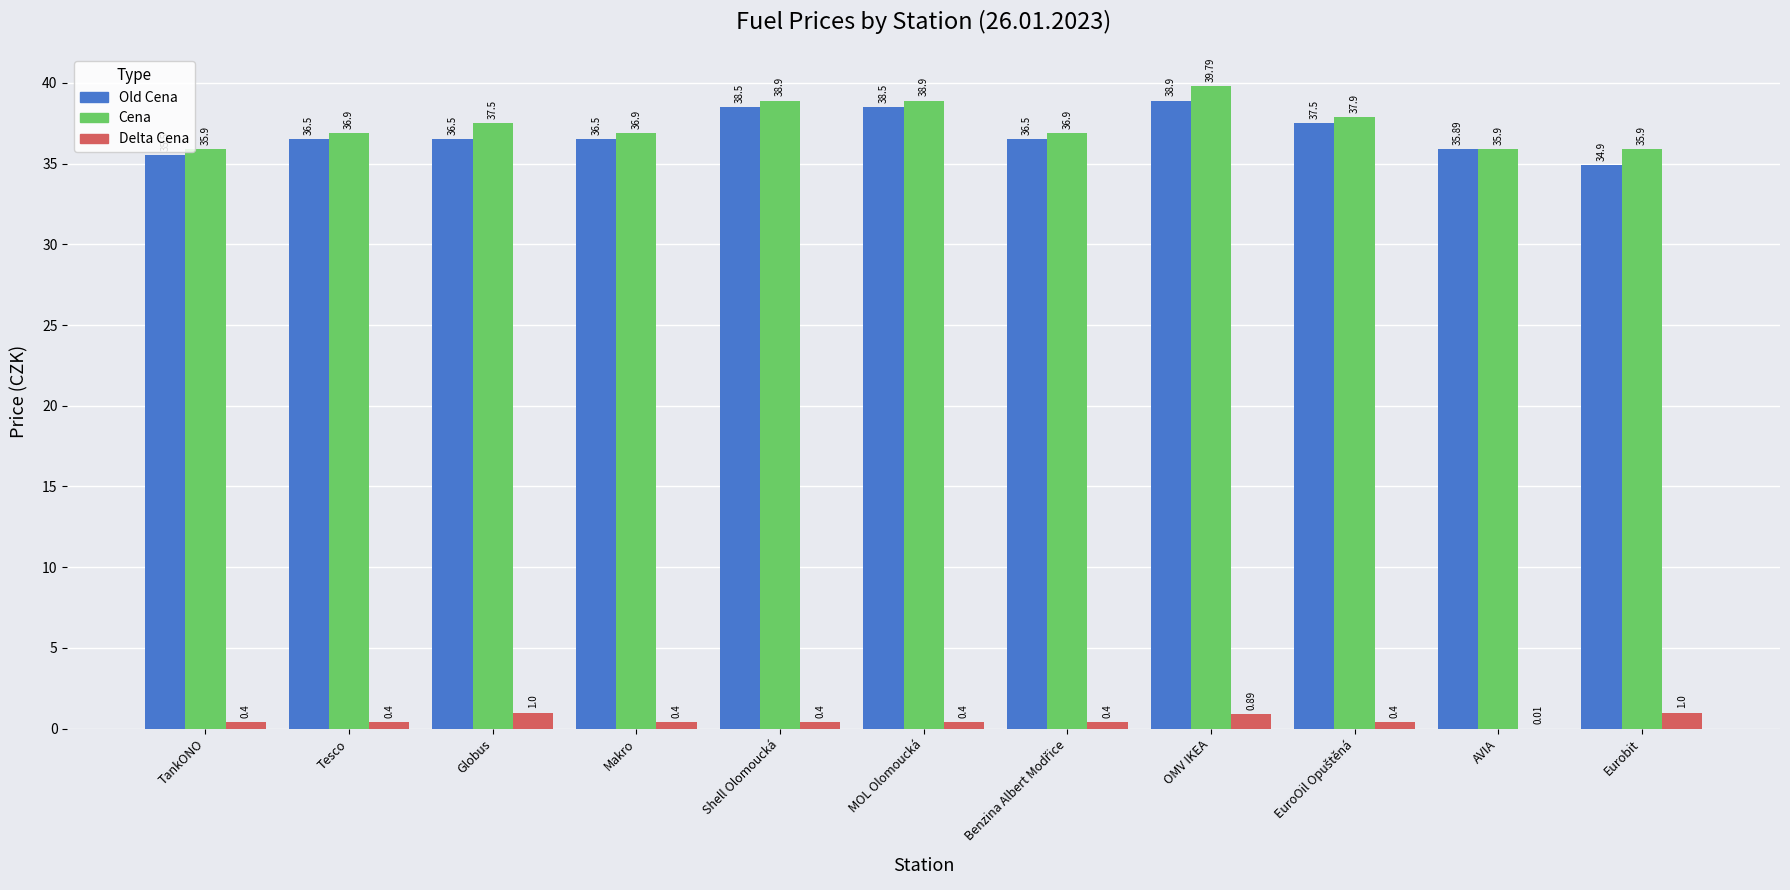

Are the bars grouped side by side (vs. stacked)?

Yes